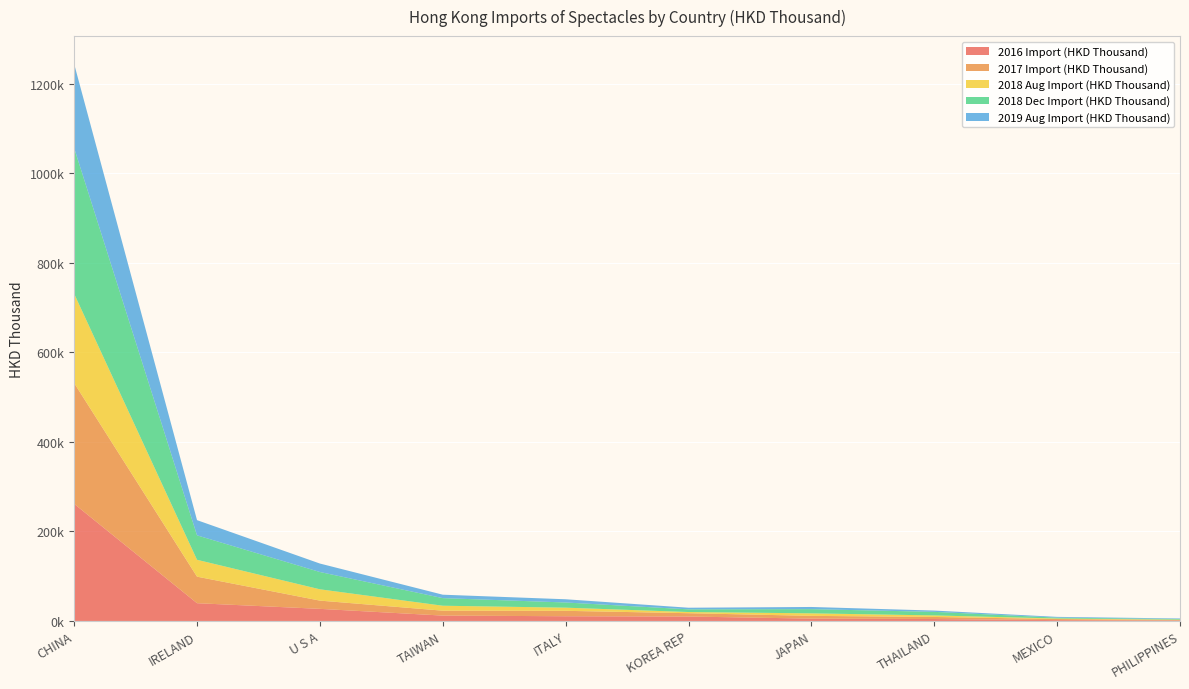

Reading left to right, what are all the values shown in this chart?

2016 Import (HKD Thousand): 261553.9	39667.9	27032.8	11987.5	10542.5	9881.9	5238.1	4299.1	1878.9	1021.1
2017 Import (HKD Thousand): 269779.2	59257.2	18418.3	10974.1	12100.7	7449.9	6144.3	4636.7	2436.0	1133.1
2018 Aug Import (HKD Thousand): 199405.5	37689.7	25260.3	11055.0	7039.5	2621.5	5621.7	3423.0	1184.7	817.3
2018 Dec Import (HKD Thousand): 325511.2	54603.9	38639.1	16977.2	11571.9	5983.2	9376.1	7965.2	1907.3	1363.3
2019 Aug Import (HKD Thousand): 187737.5	33928.8	18888.6	7656.5	7192.4	3617.6	4863.8	2882.5	1705.7	1213.0